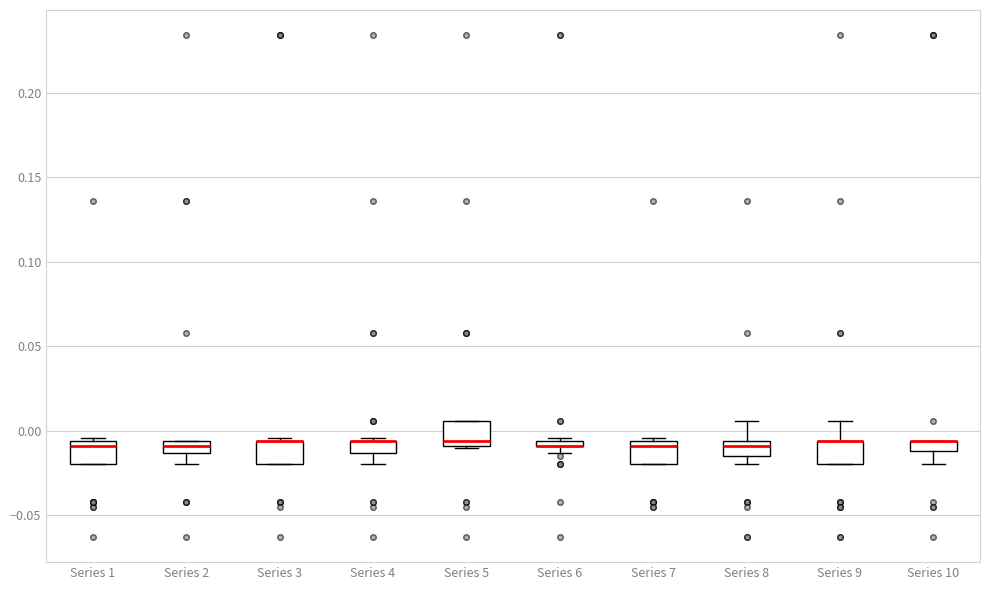

Where is the upper edge of the box for Series 4 on the y-axis? The values are not printed on the chart, so give them approximately, as read against the axis.

-0.005